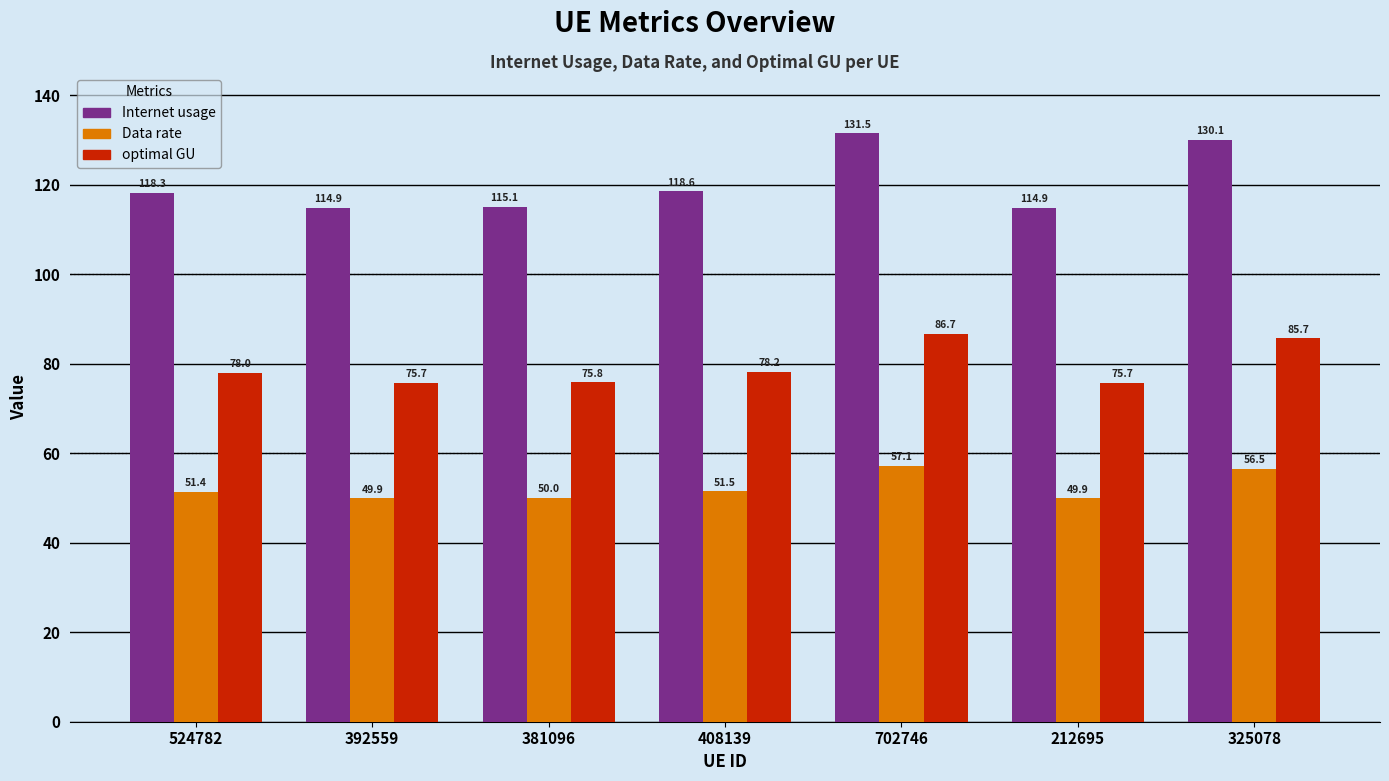

List the series in order of their overall mean, highest first.

Internet usage, optimal GU, Data rate